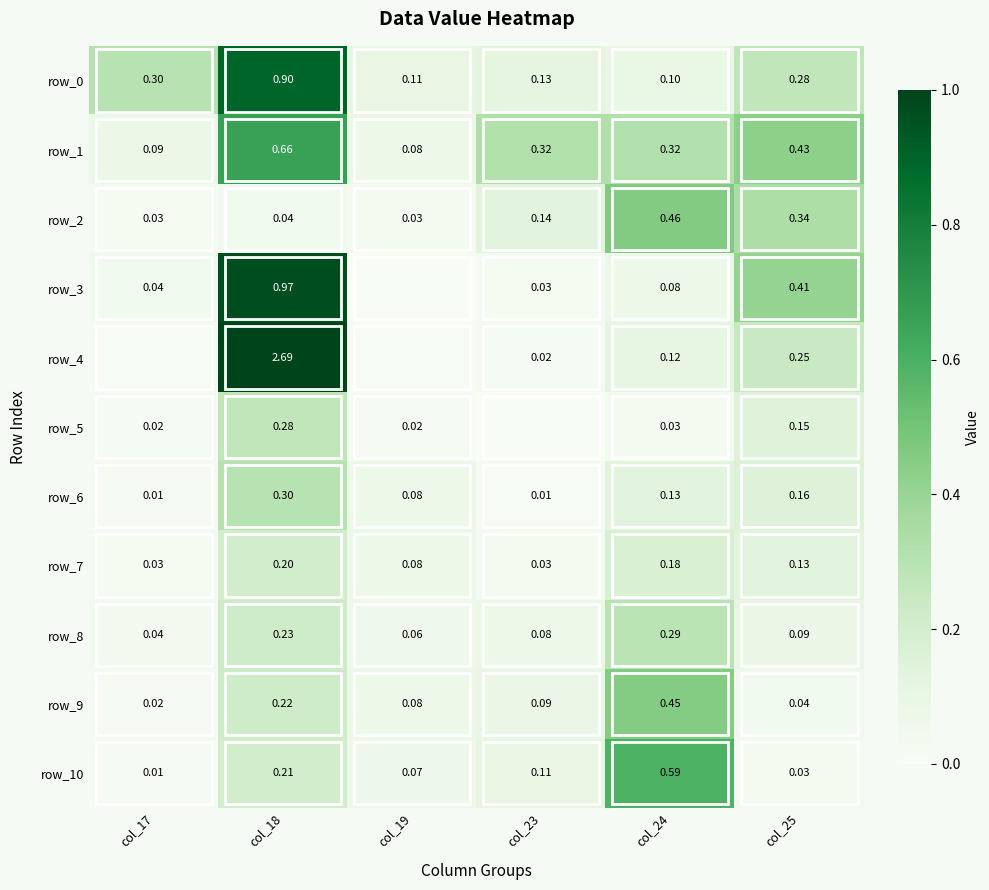

Between col_18 and col_25, which series saw the biggest shift?

row_4